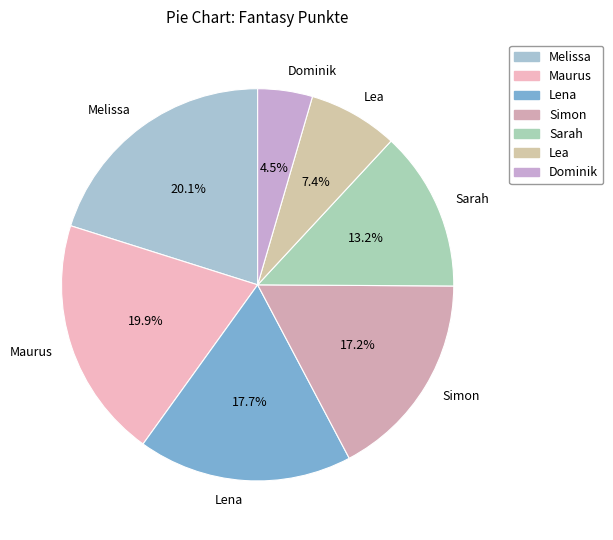

What is the smallest slice in the pie chart?

Dominik